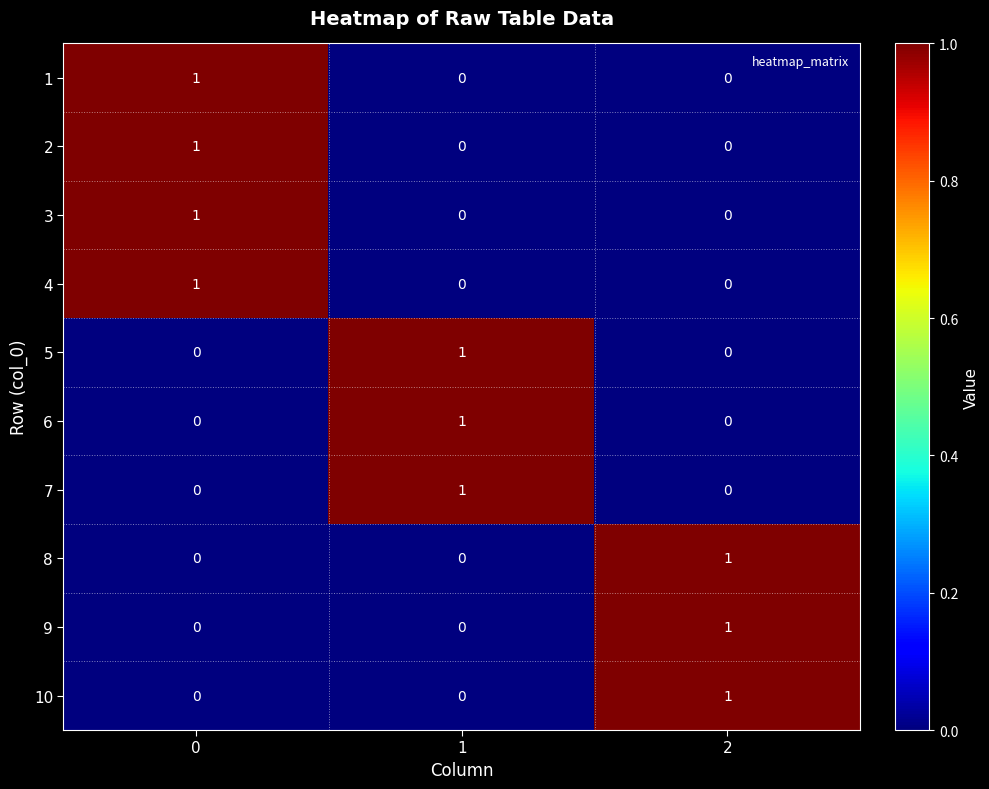

Reading left to right, what are all the values shown in this chart?

1: 0=1	1=0	2=0
2: 0=1	1=0	2=0
3: 0=1	1=0	2=0
4: 0=1	1=0	2=0
5: 0=0	1=1	2=0
6: 0=0	1=1	2=0
7: 0=0	1=1	2=0
8: 0=0	1=0	2=1
9: 0=0	1=0	2=1
10: 0=0	1=0	2=1